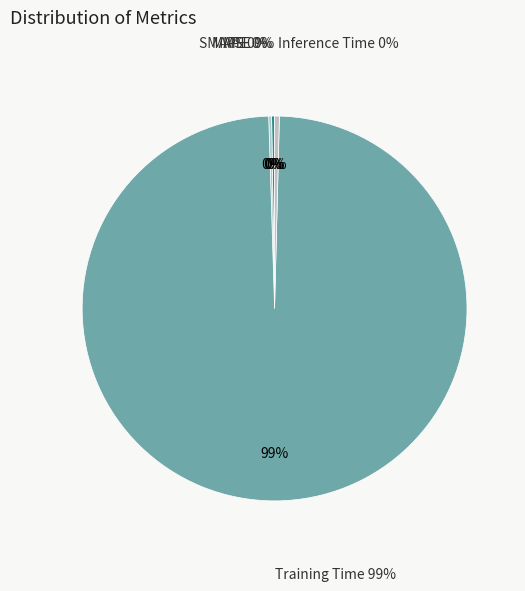

Does any single category account for the majority?

Yes